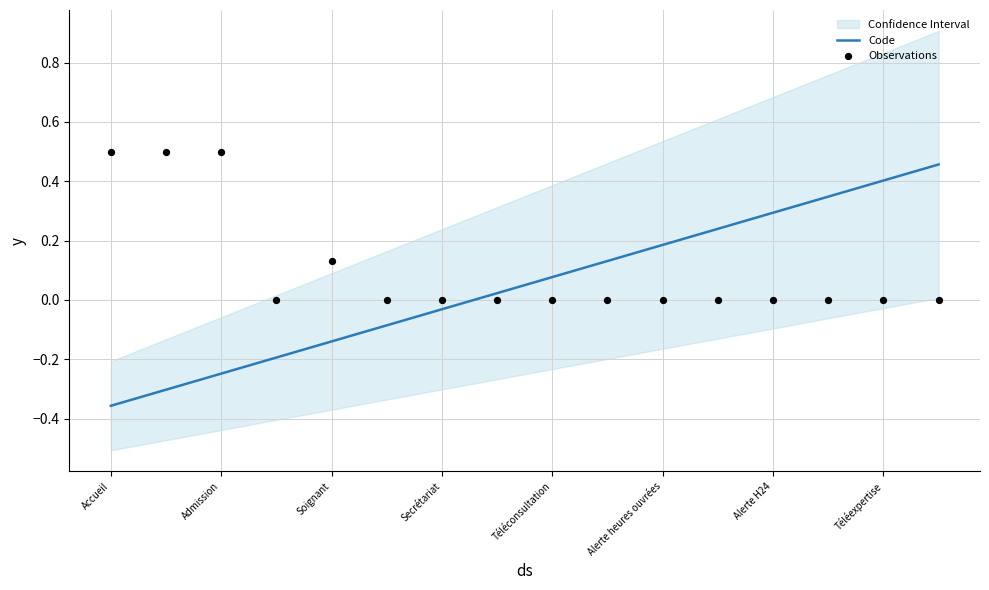

Which series reaches the maximum Y coordinate?

Observations